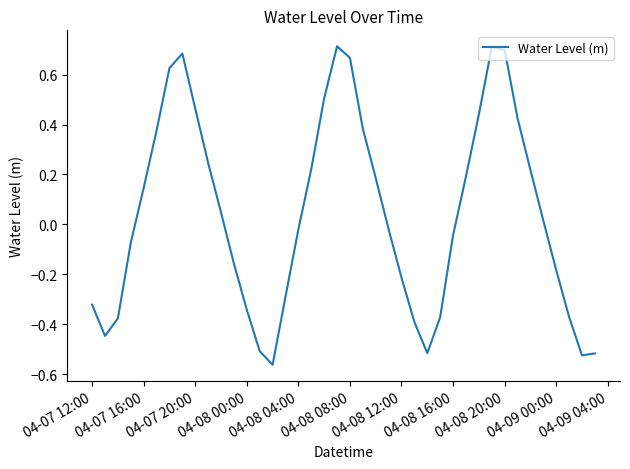

What is the sum of all values?

1.7